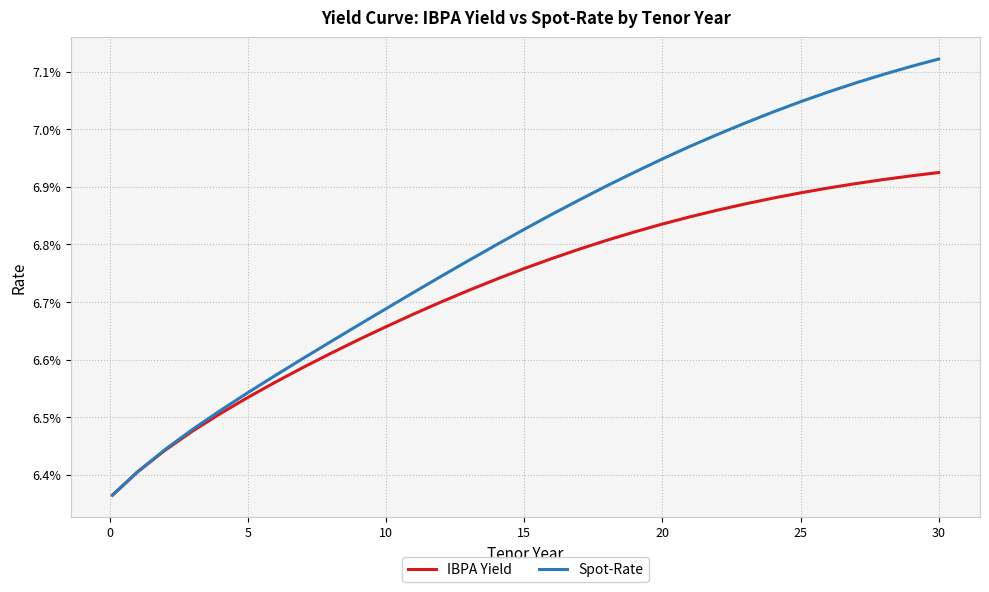

Which series has the largest total across all categories?

Spot-Rate